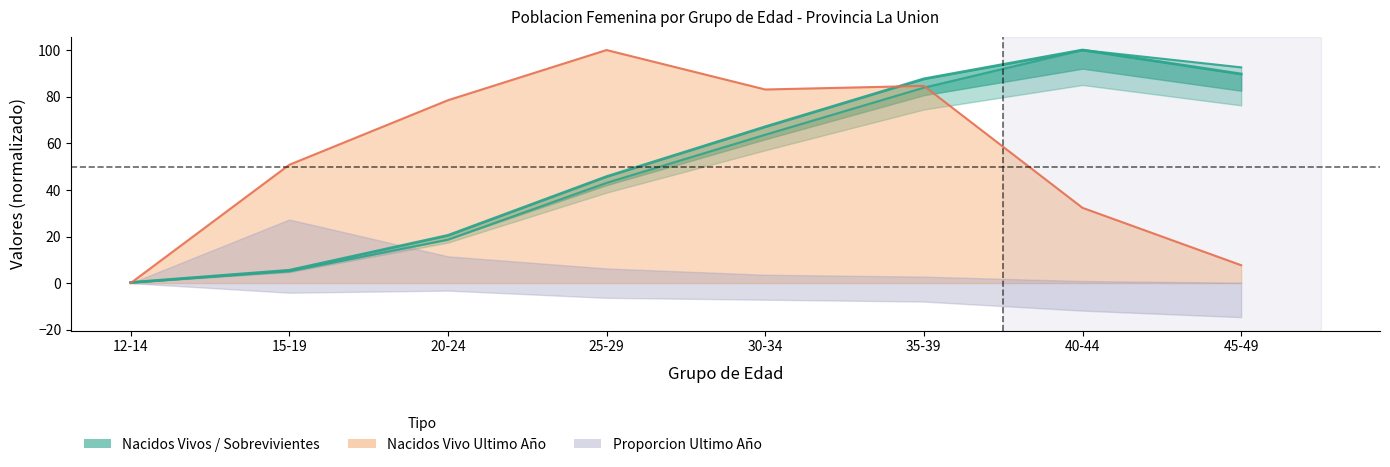

At how many categories does at least one series exceed 58?

6